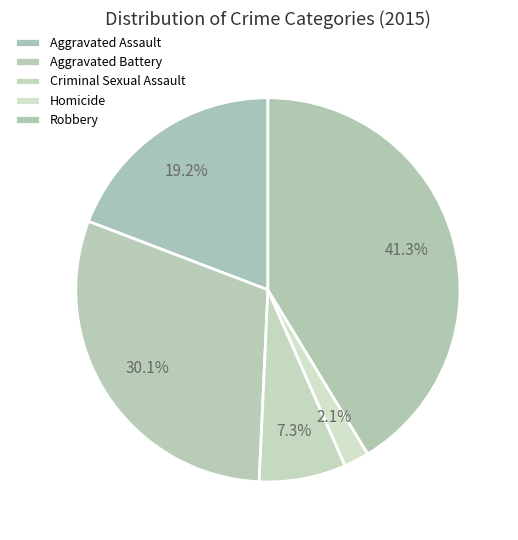

Rank the categories by value from highest to lowest.

Robbery, Aggravated Battery, Aggravated Assault, Criminal Sexual Assault, Homicide